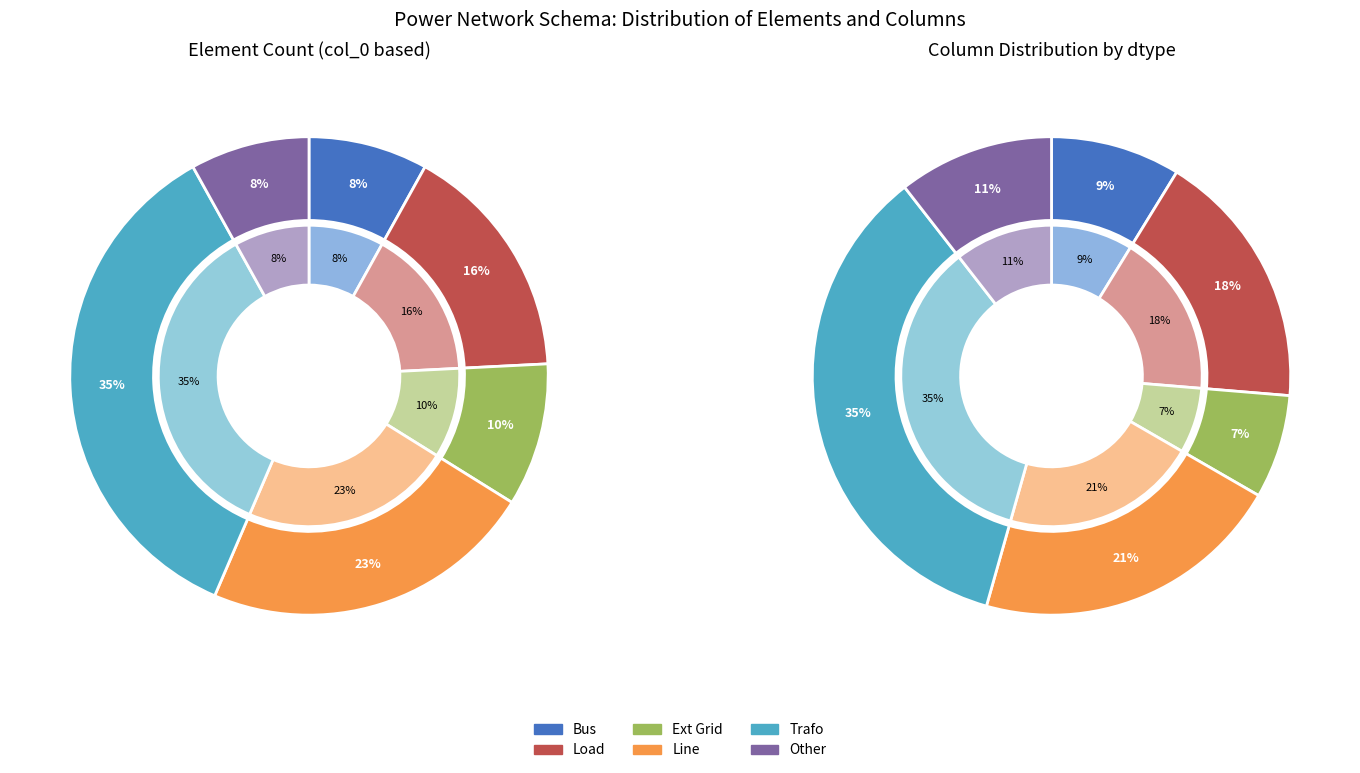

Approximately how many times larger is the value at bus compared to ext_grid?

0.8